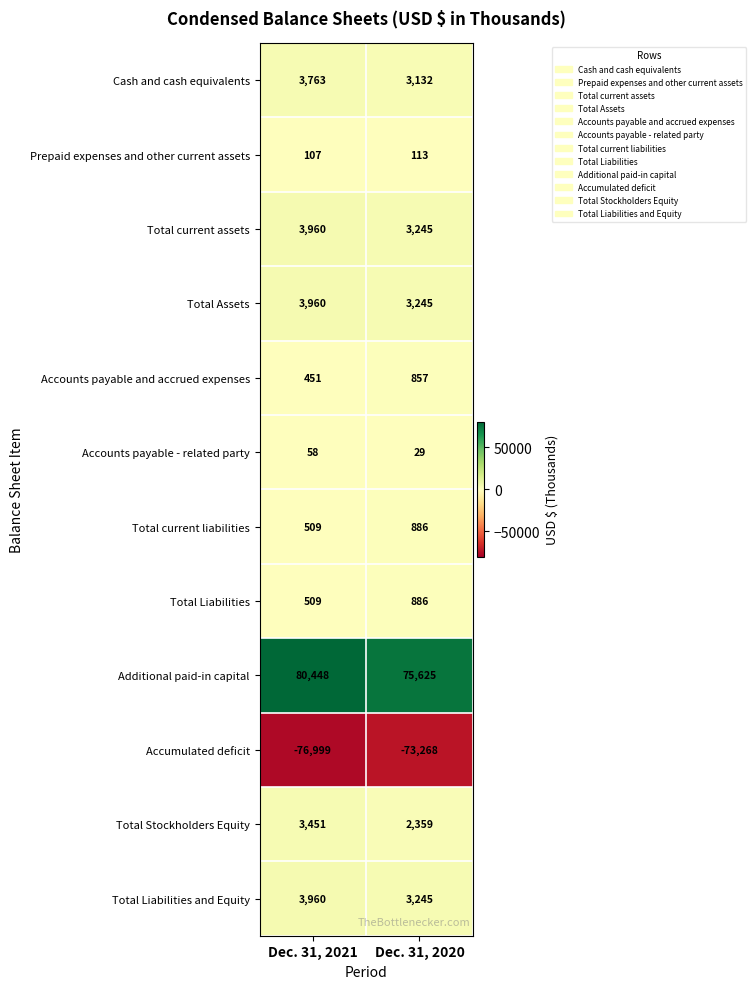

What is the total value across all series at Dec. 31, 2021?

24177